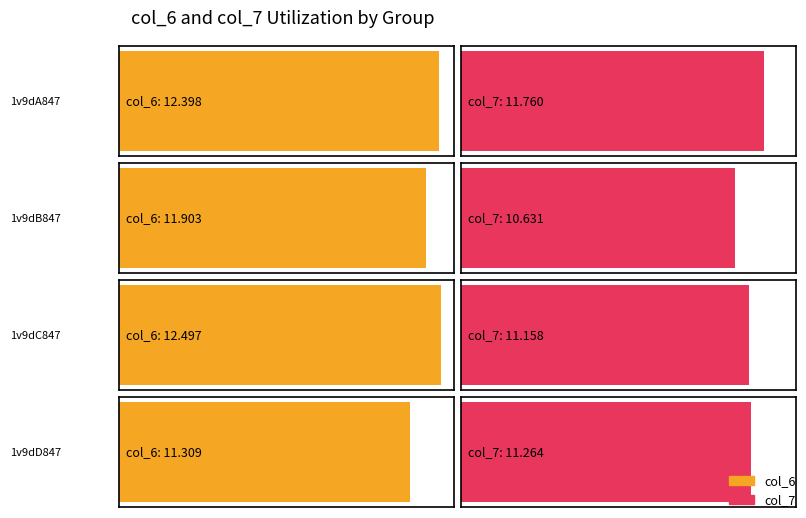

How many values in the col_6 series are below 12?

2